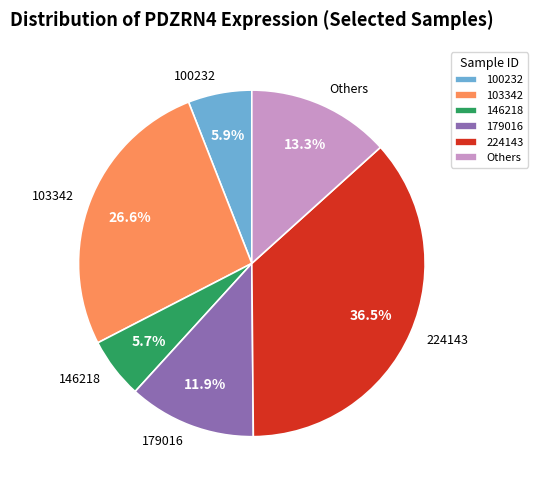

Count the number of slices in the pie.

6